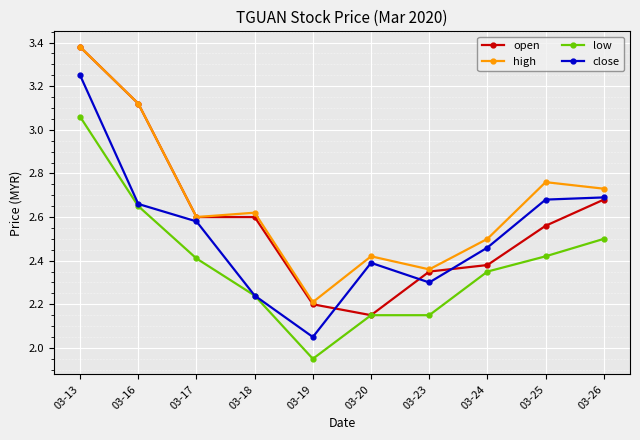

True or false: close and high intersect in this chart.

False